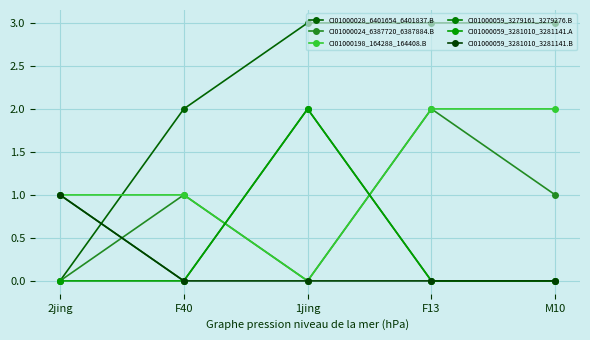

Reading left to right, list all the values displayed in this chart.

CI01000028_6401654_6401837.B: 0	2	3	3	3
CI01000024_6387720_6387884.B: 0	1	0	2	1
CI01000198_164288_164408.B: 1	1	0	2	2
CI01000059_3279161_3279276.B: 1	0	2	0	0
CI01000059_3281010_3281141.A: 0	0	2	0	0
CI01000059_3281010_3281141.B: 1	0	0	0	0